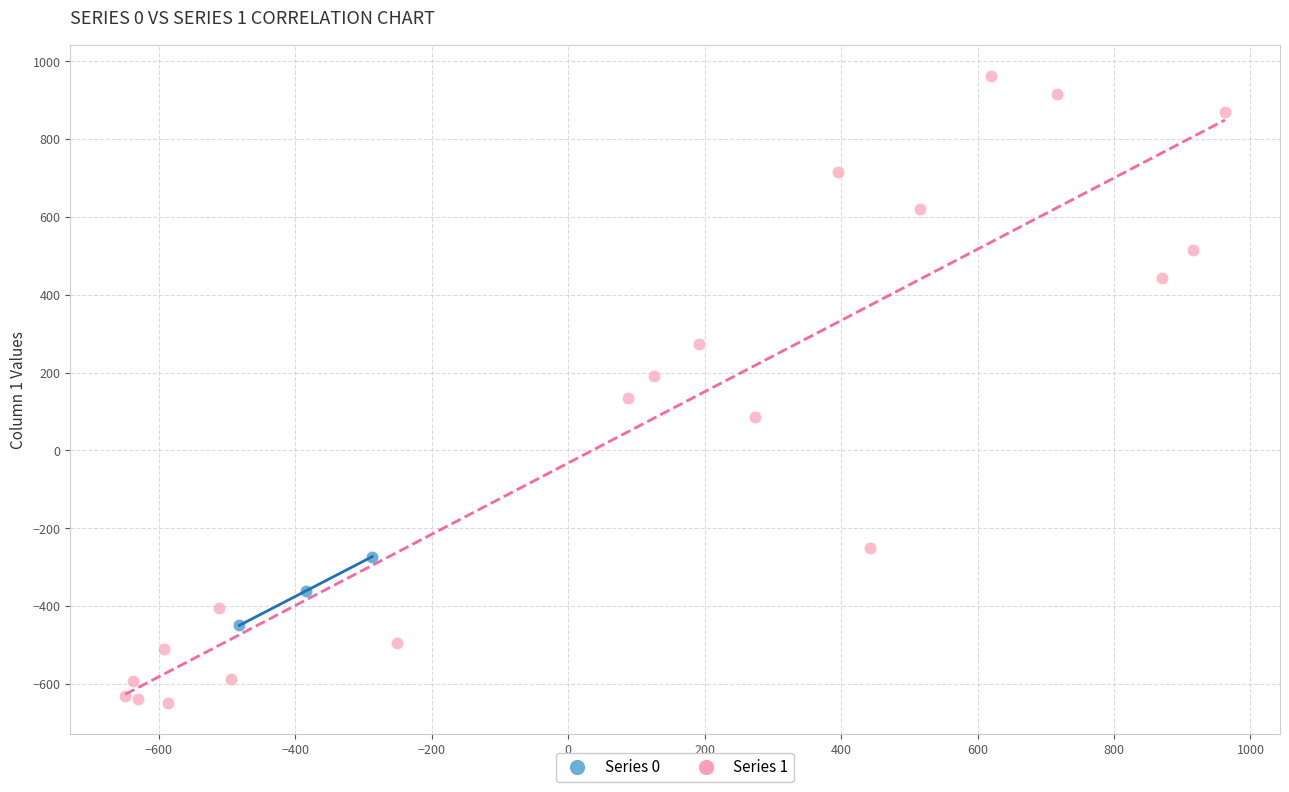

Which series reaches the minimum Y coordinate?

Series 1